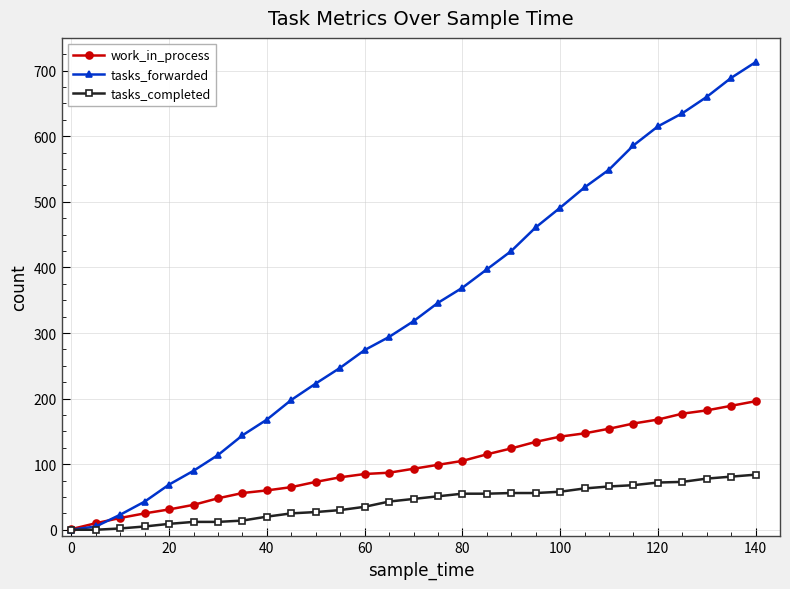

Rank the series by their average value, from lowest to highest.

tasks_completed, work_in_process, tasks_forwarded